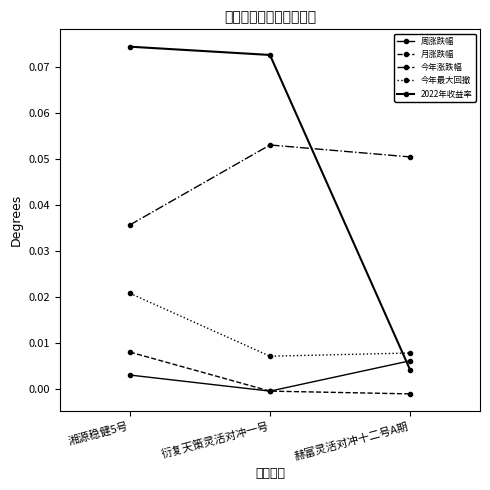

List the series in order of their peak value, lowest first.

周涨跌幅, 月涨跌幅, 今年最大回撤, 今年涨跌幅, 2022年收益率